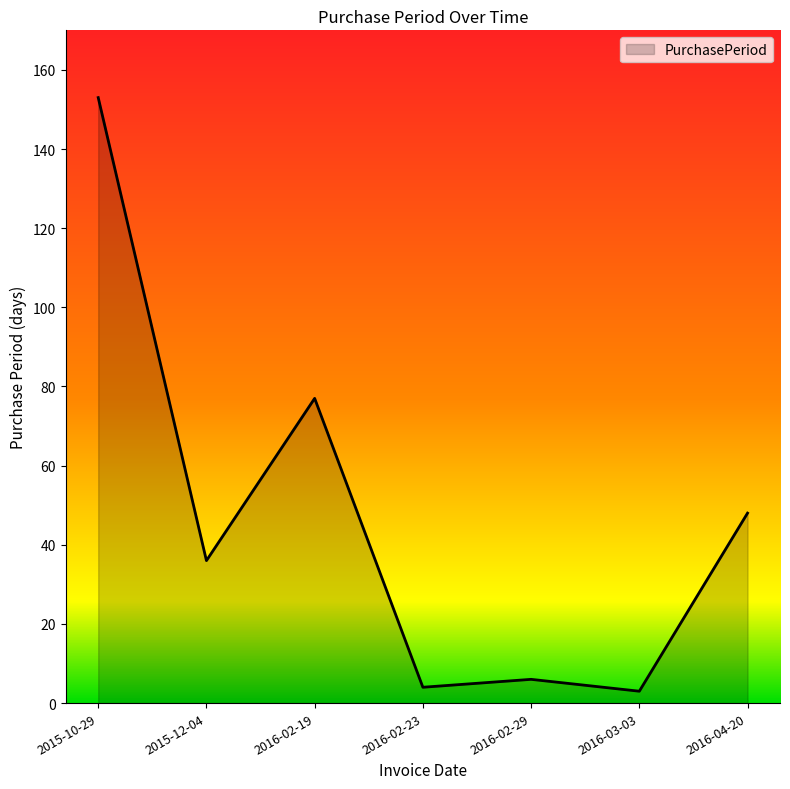

What is the difference between the values at 2016-02-29 and 2016-03-03?

3